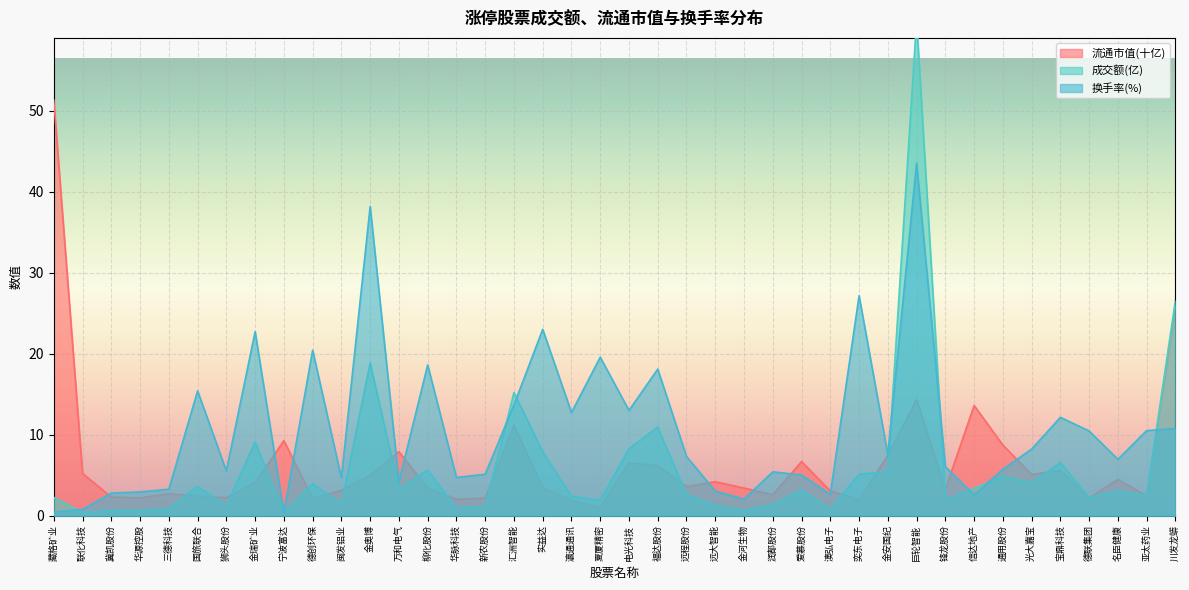

The value of 换手率 at 柳化股份 is 18.6. True or false?

True